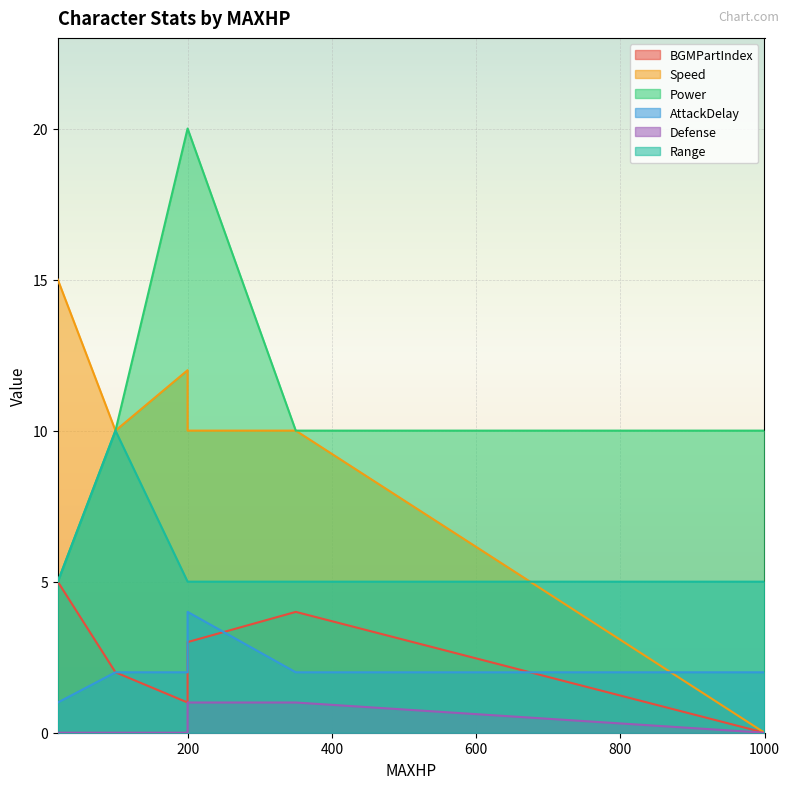

Reading left to right, transcribe all the data shown in this chart.

BGMPartIndex: 20=5	100=2	200=1	200=3	350=4	1000=0
Speed: 20=15	100=10	200=12	200=10	350=10	1000=0
Power: 20=5	100=10	200=20	200=20	350=10	1000=10
AttackDelay: 20=1	100=2	200=2	200=4	350=2	1000=2
Defense: 20=0	100=0	200=0	200=1	350=1	1000=0
Range: 20=5	100=10	200=5	200=5	350=5	1000=5